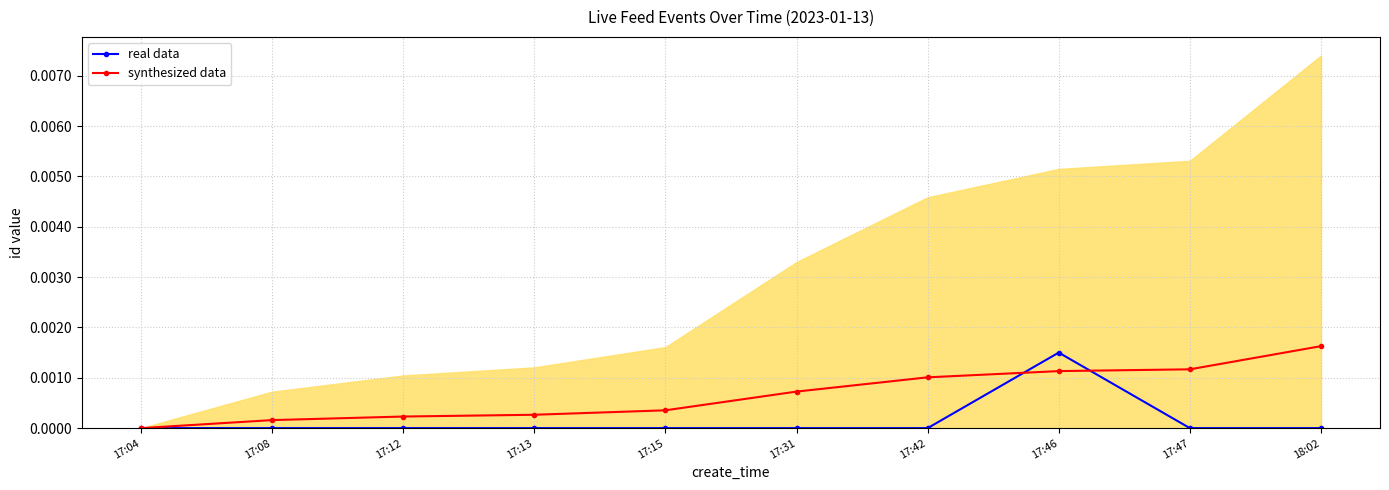

At which label does real data reach its peak?

17:46